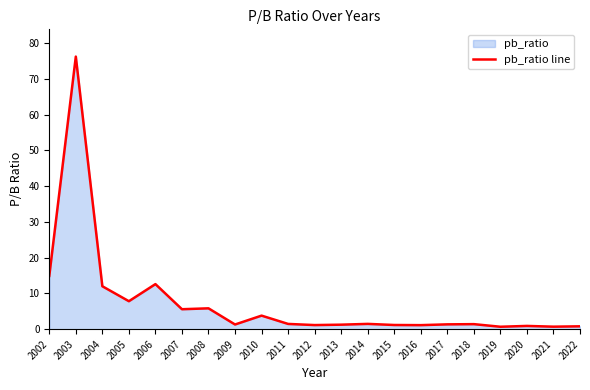

What is the value of the 8th point from the left?

1.3